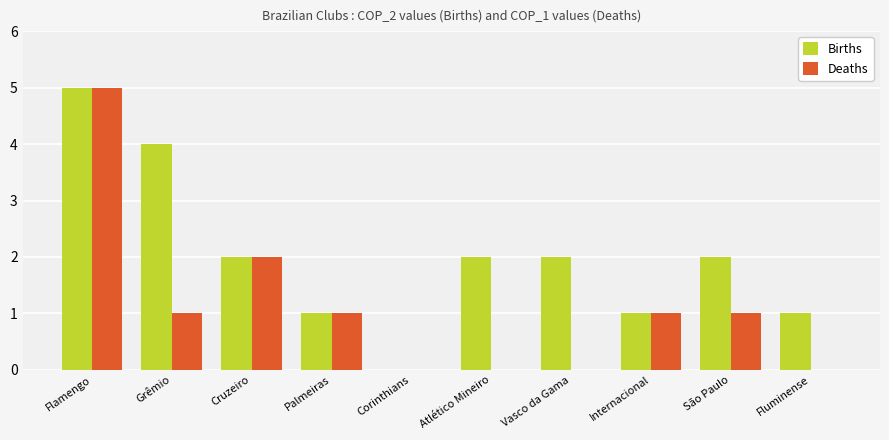

How many Births values are between 1 and 2?

7